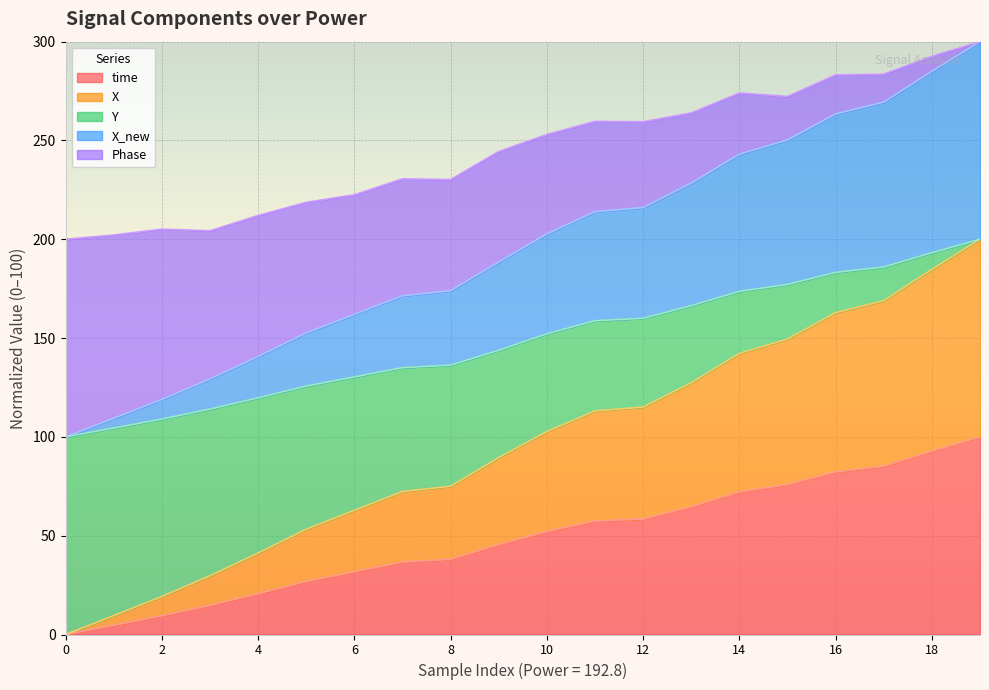

Is it true that Y equals 384.1 at 16?

False